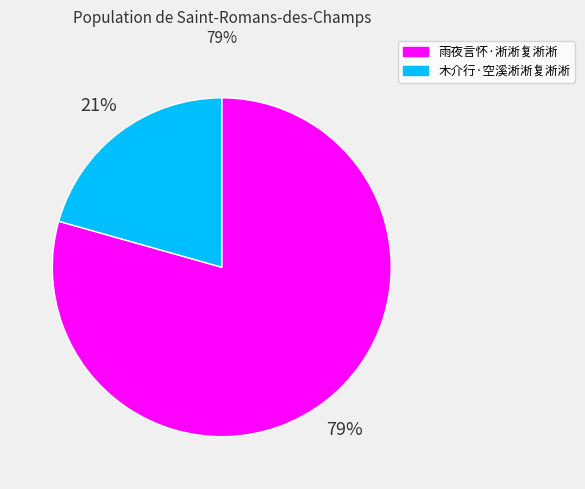

To the nearest percent, what percentage of the pie is 雨夜言怀·淅淅复淅淅?

79%